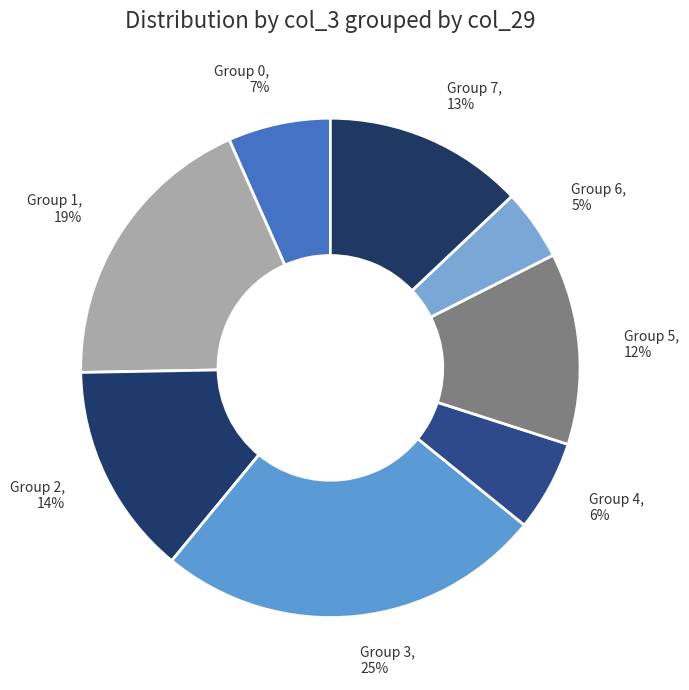

Does Group 0, 7% account for over 50% of the chart?

No